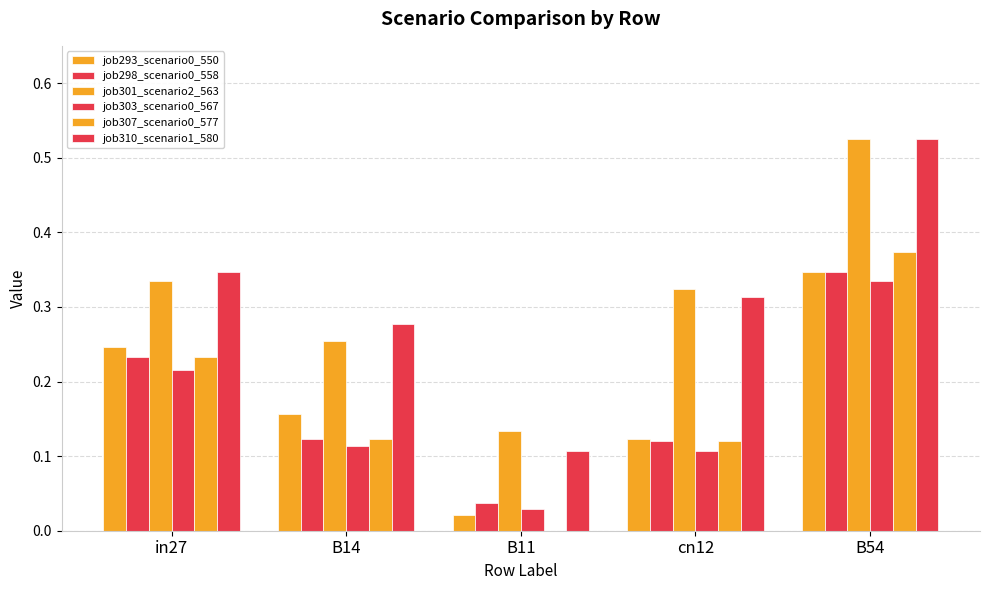

What is the average value of the job293_scenario0_550 series?

0.2